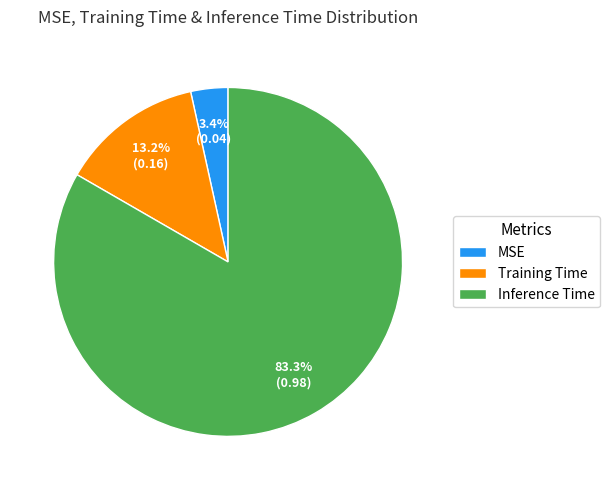

How many slices are in this pie chart?

3